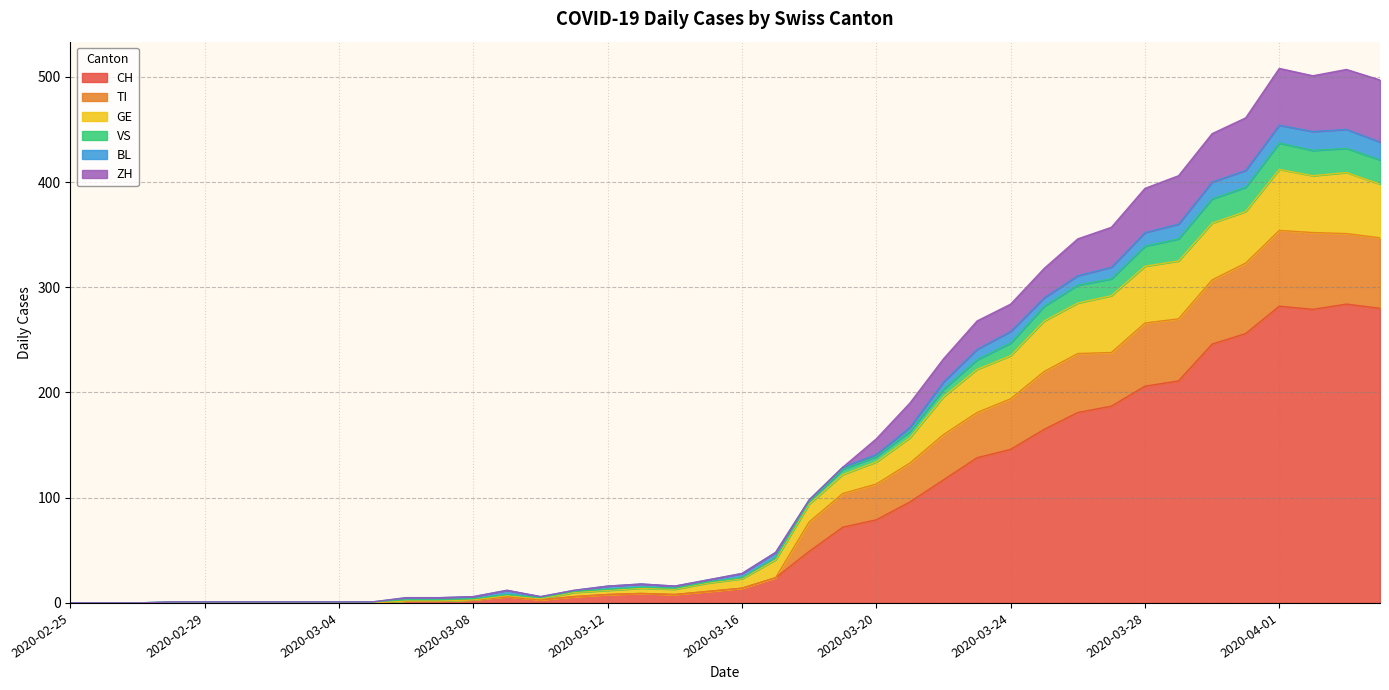

What is the label of the 13th point from the right?

2020-03-23